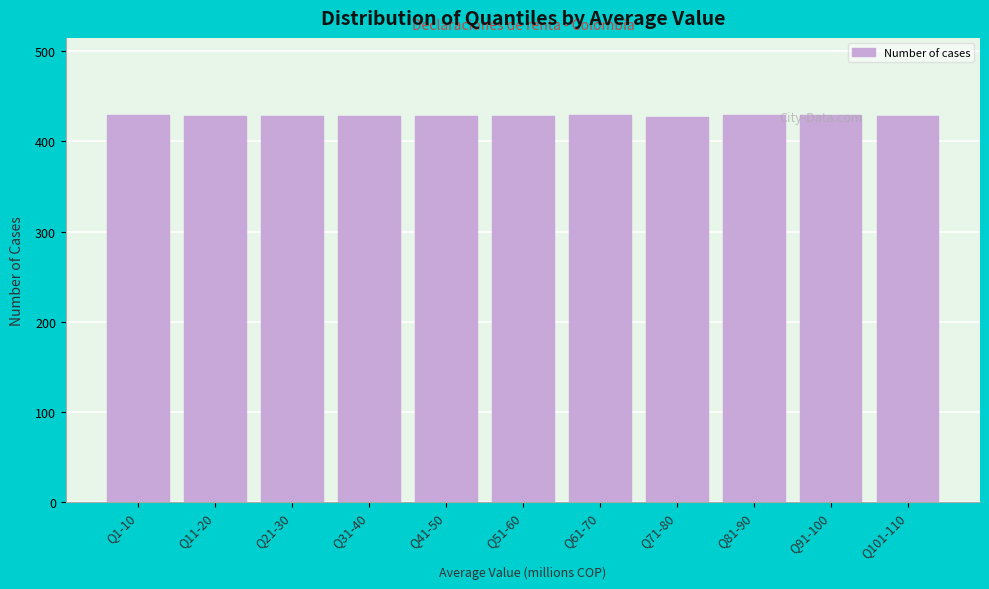

What is the average value?

428